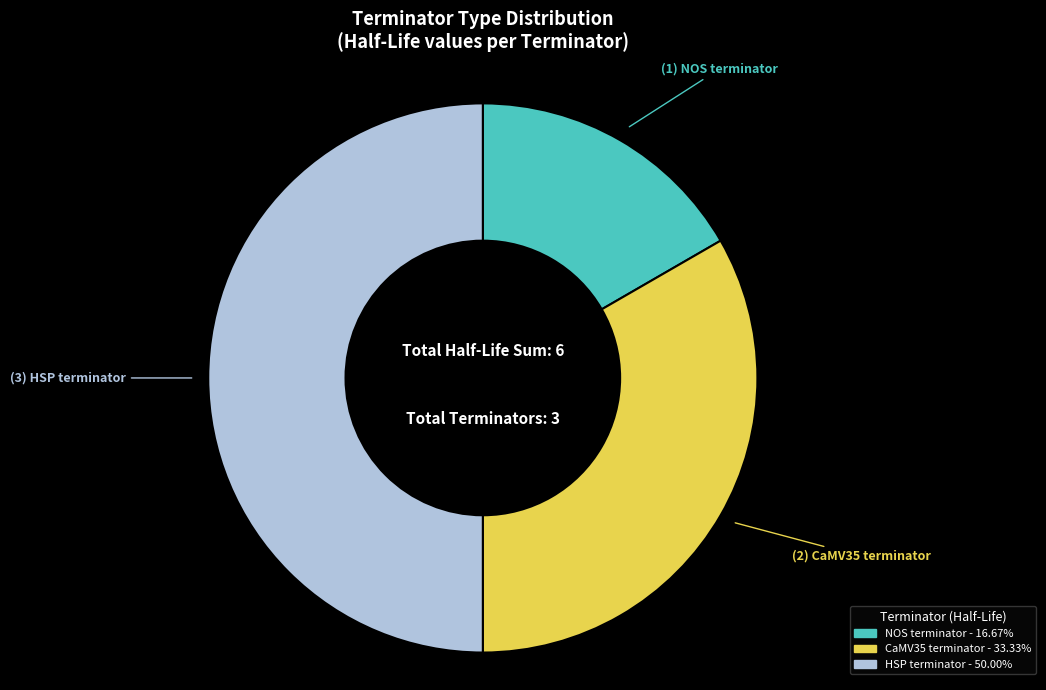

Rank the categories by value from lowest to highest.

NOS terminator, CaMV35 terminator, HSP terminator